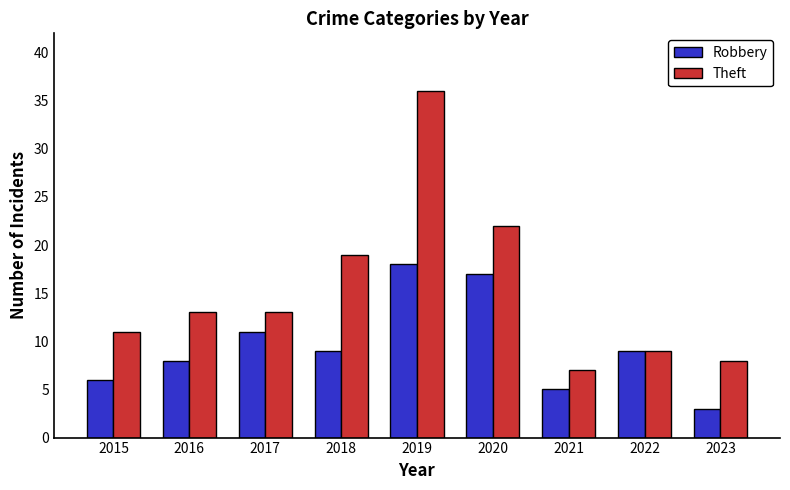

Is the value of Robbery at 2017 greater than the value of Theft at 2016?

No